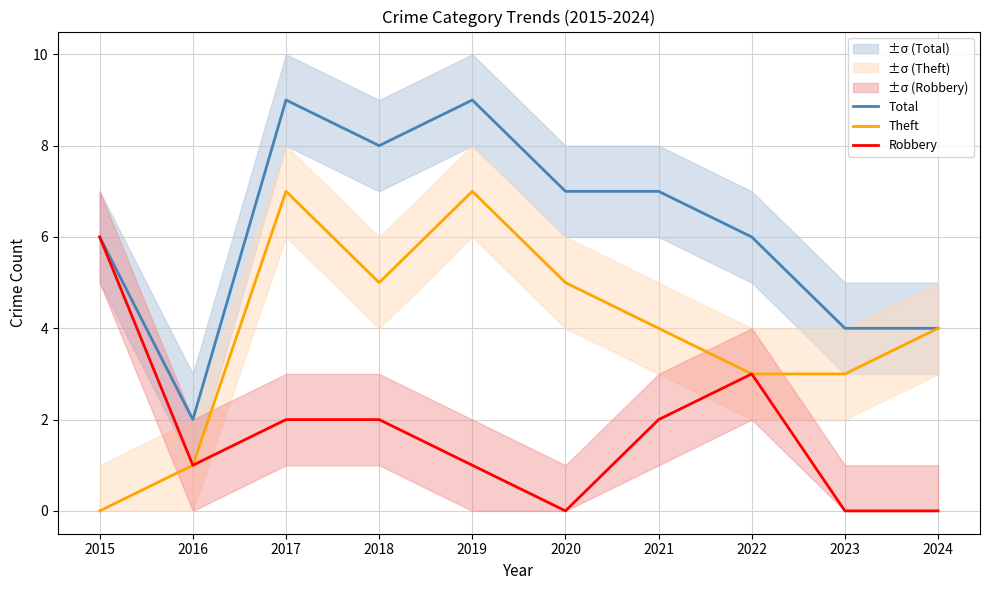

In Theft, how many points are higher than both neighbors (excluding endpoints)?

2